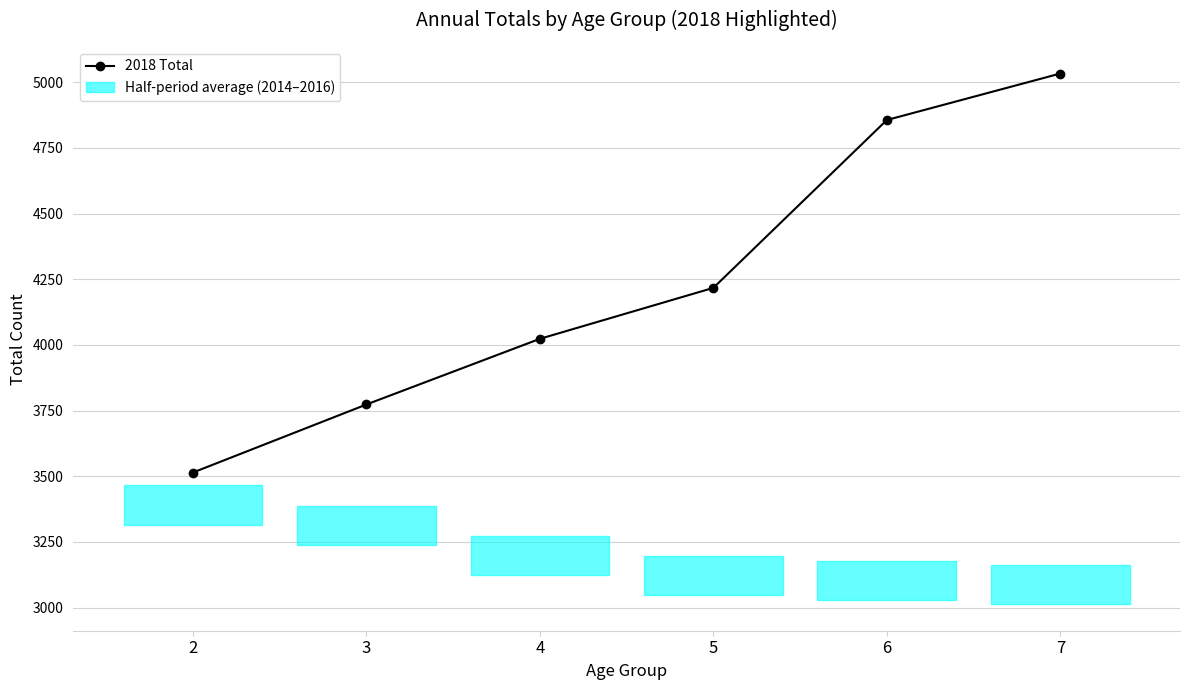

Which category has the lowest value across all series?

2